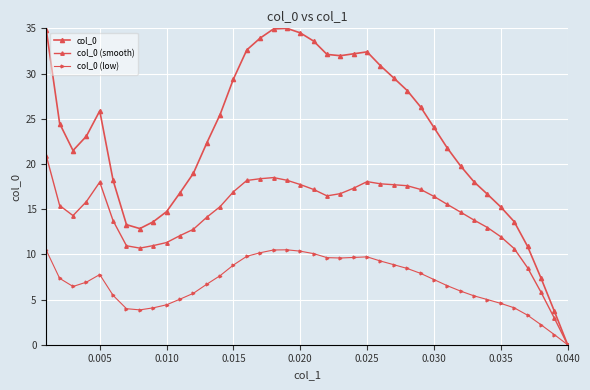

How many data points does each series have?

40